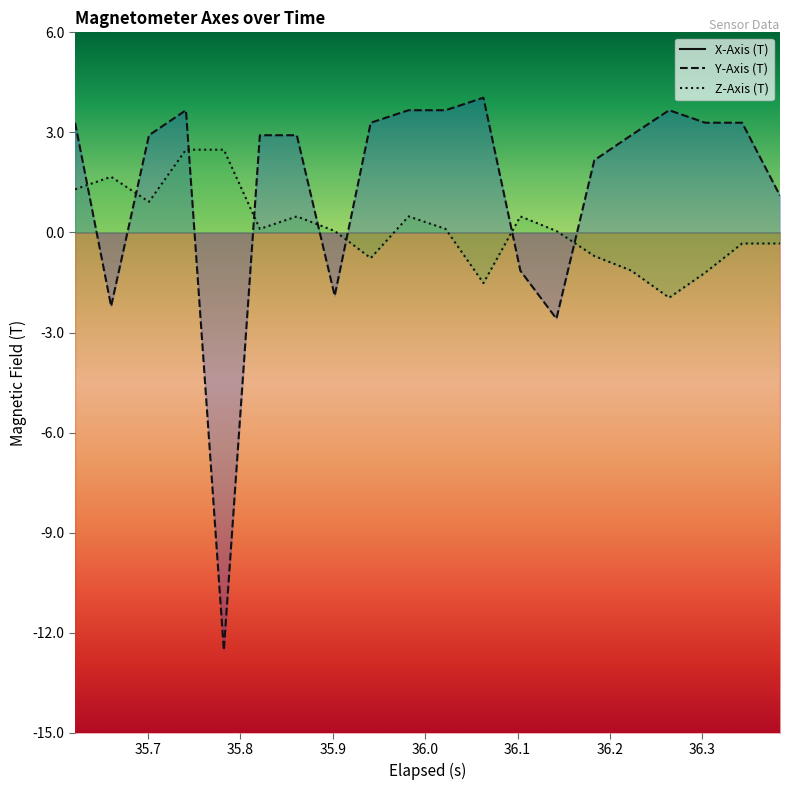

Which series changed the most between 36.103 and 36.223?

Y-Axis (T)